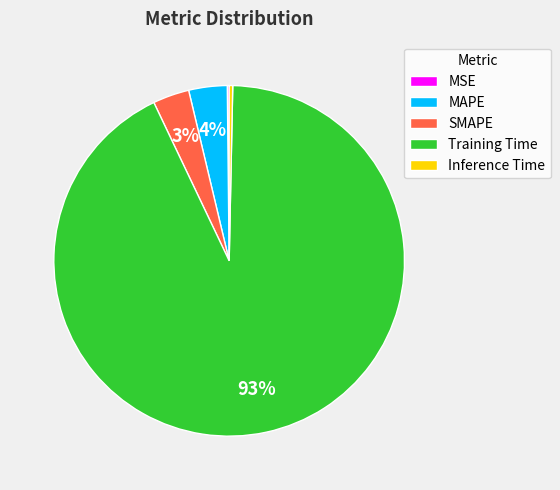

Does SMAPE represent more than half of the total?

No